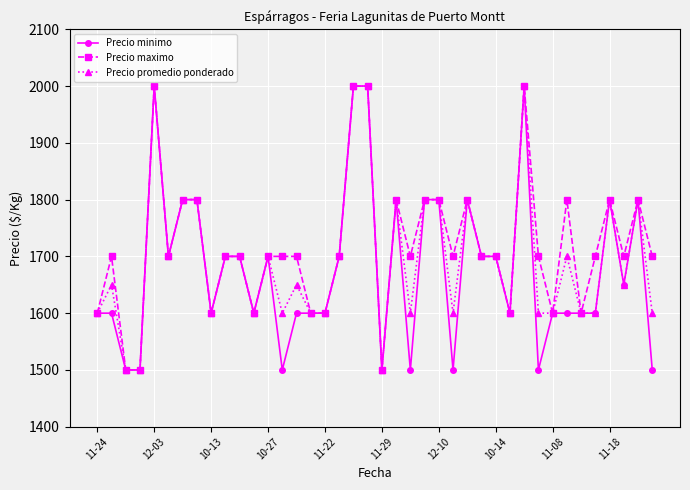

Which series has the largest total across all categories?

Precio maximo